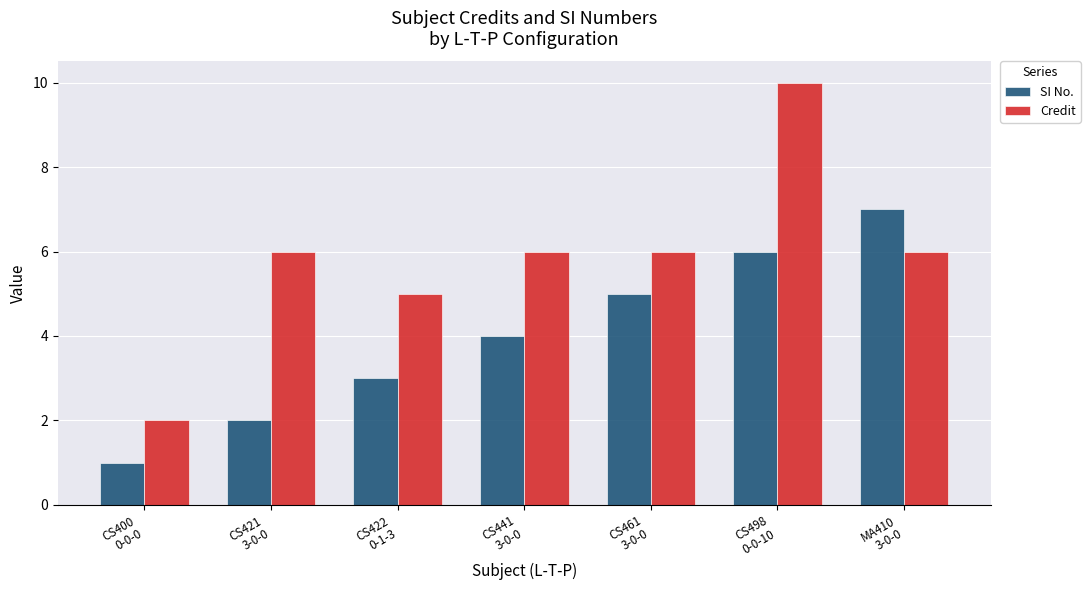

At CS421
3-0-0, list the series in order from smallest to largest.

SI No., Credit